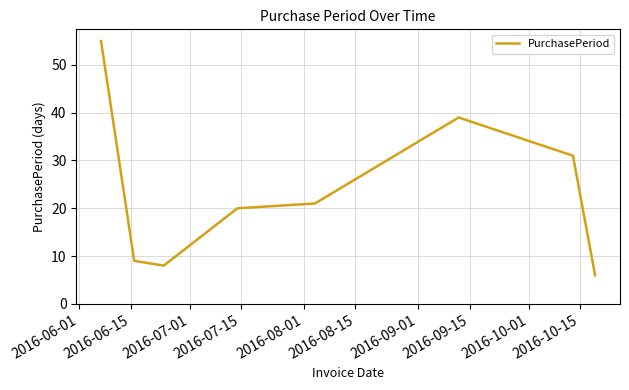

What is the average value?

24